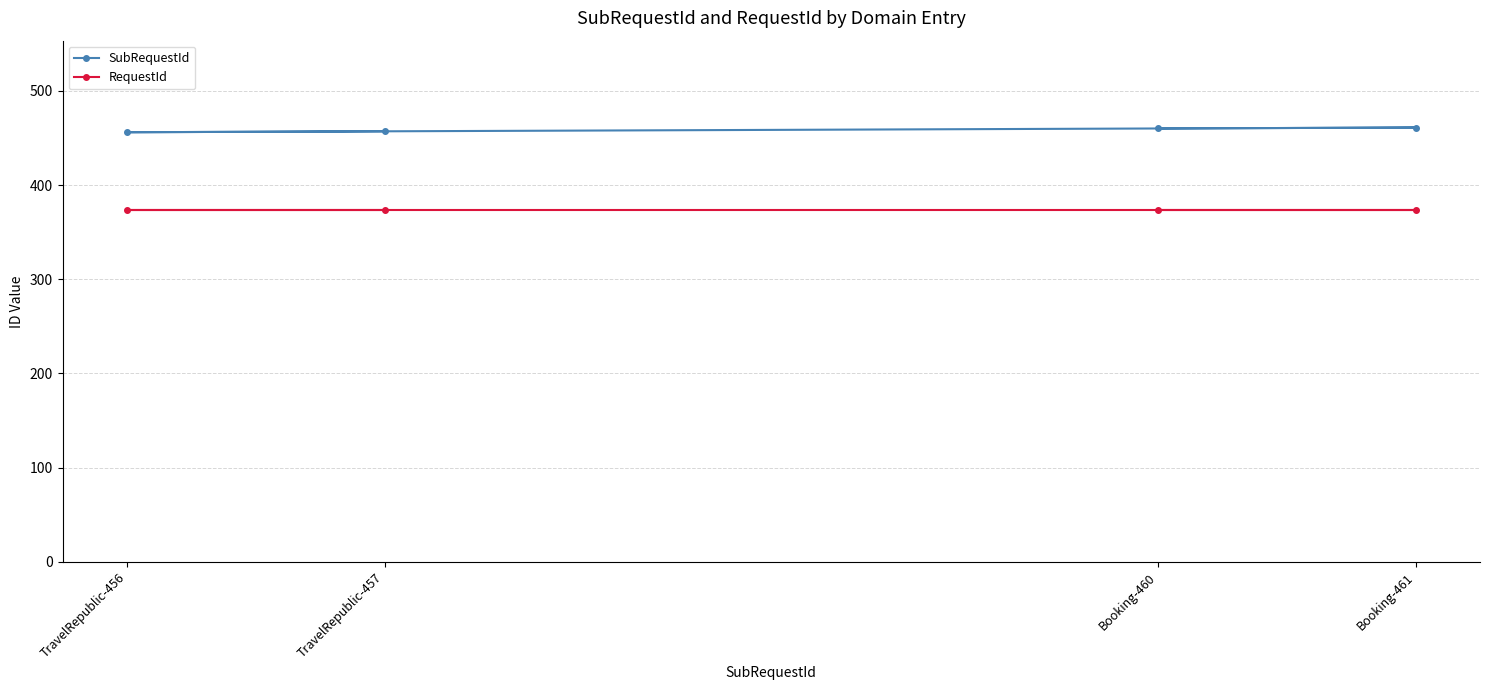

At which label is RequestId closest to 373?

Booking-460